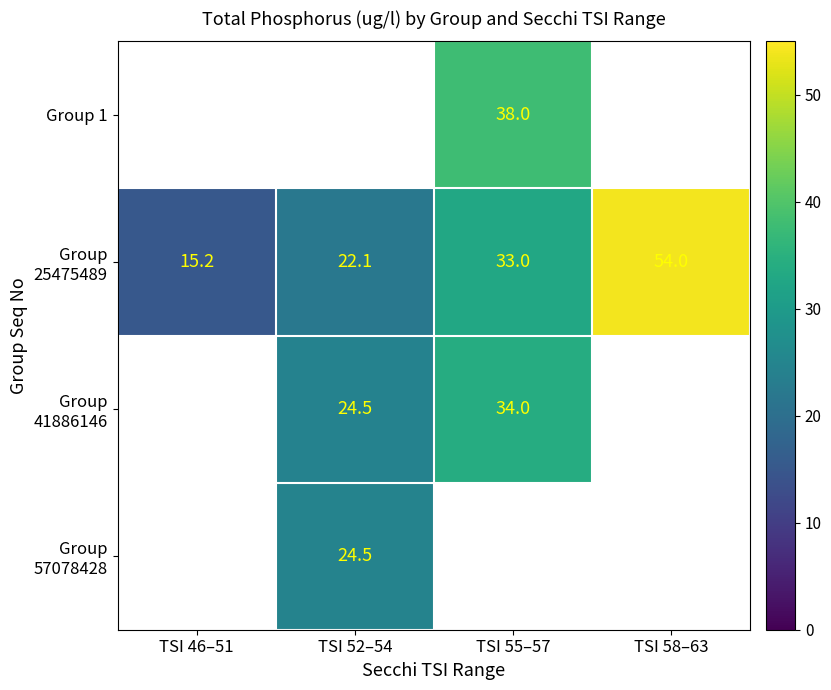

Is it true that Group 1 equals 38.0 at TSI 55–57?

True